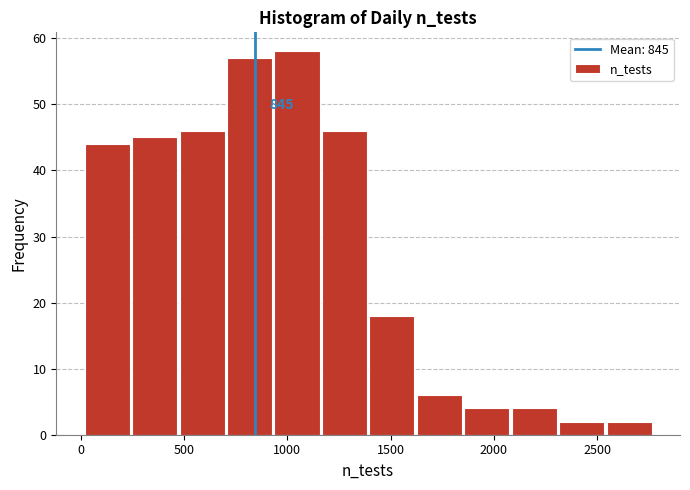

Over which range of the x-axis is the bar tallest?

950 to 1150